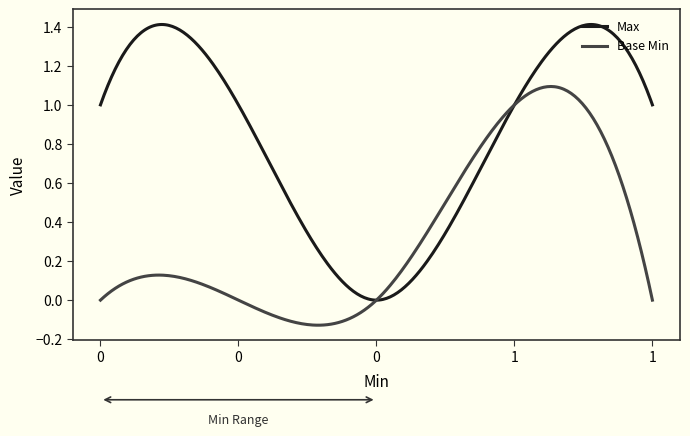

Which series has the largest range (max minus min)?

Max